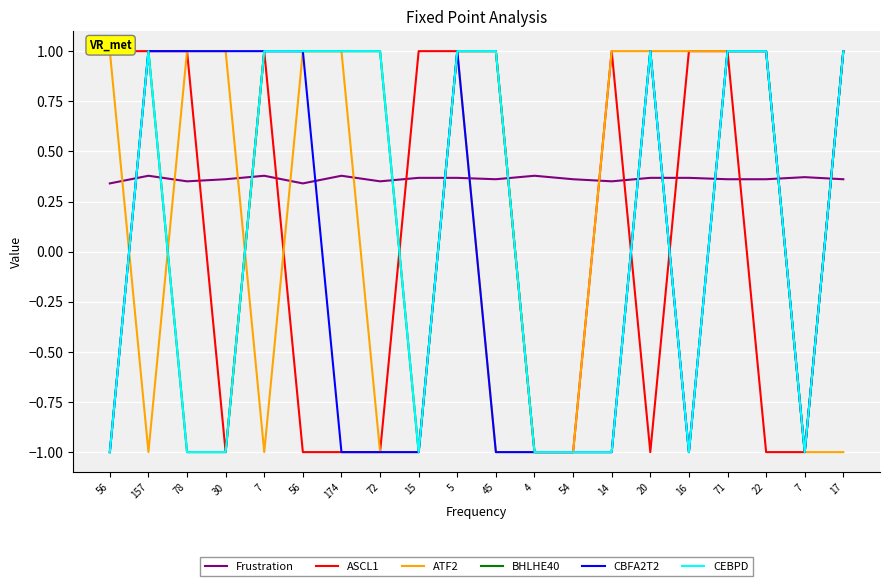

Is it true that BHLHE40 equals 1.6 at 71?

False